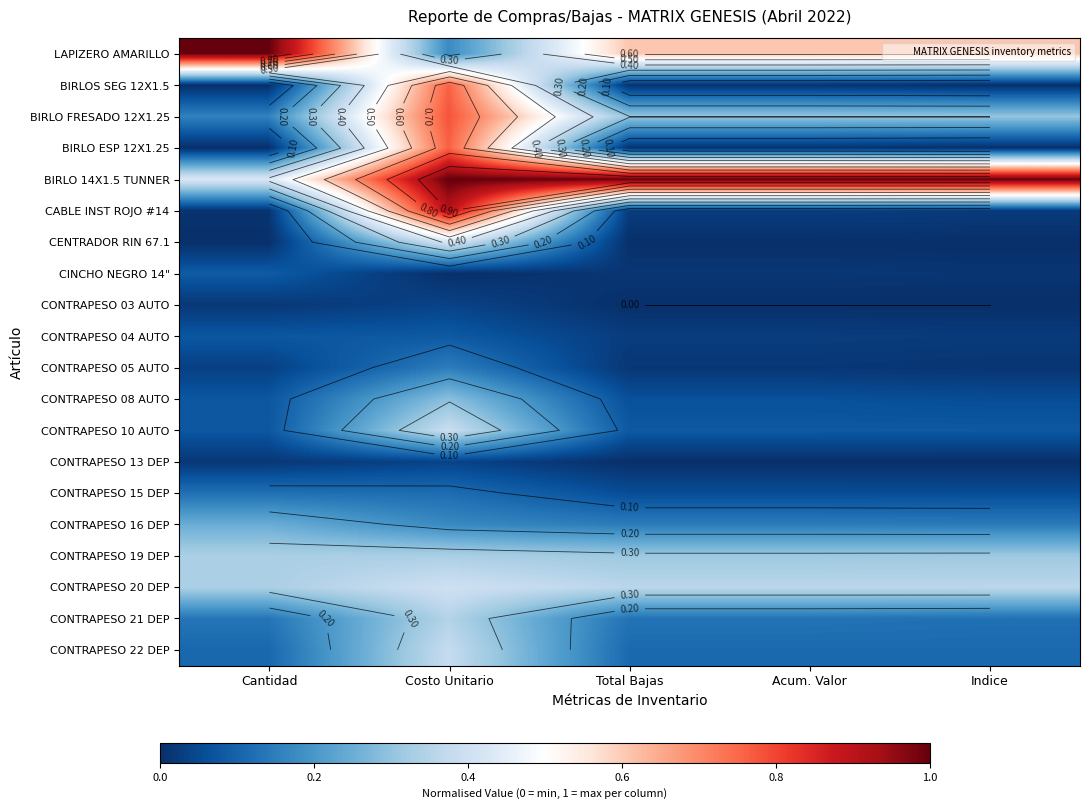

What is the total value across all series at Total Bajas?

3.3